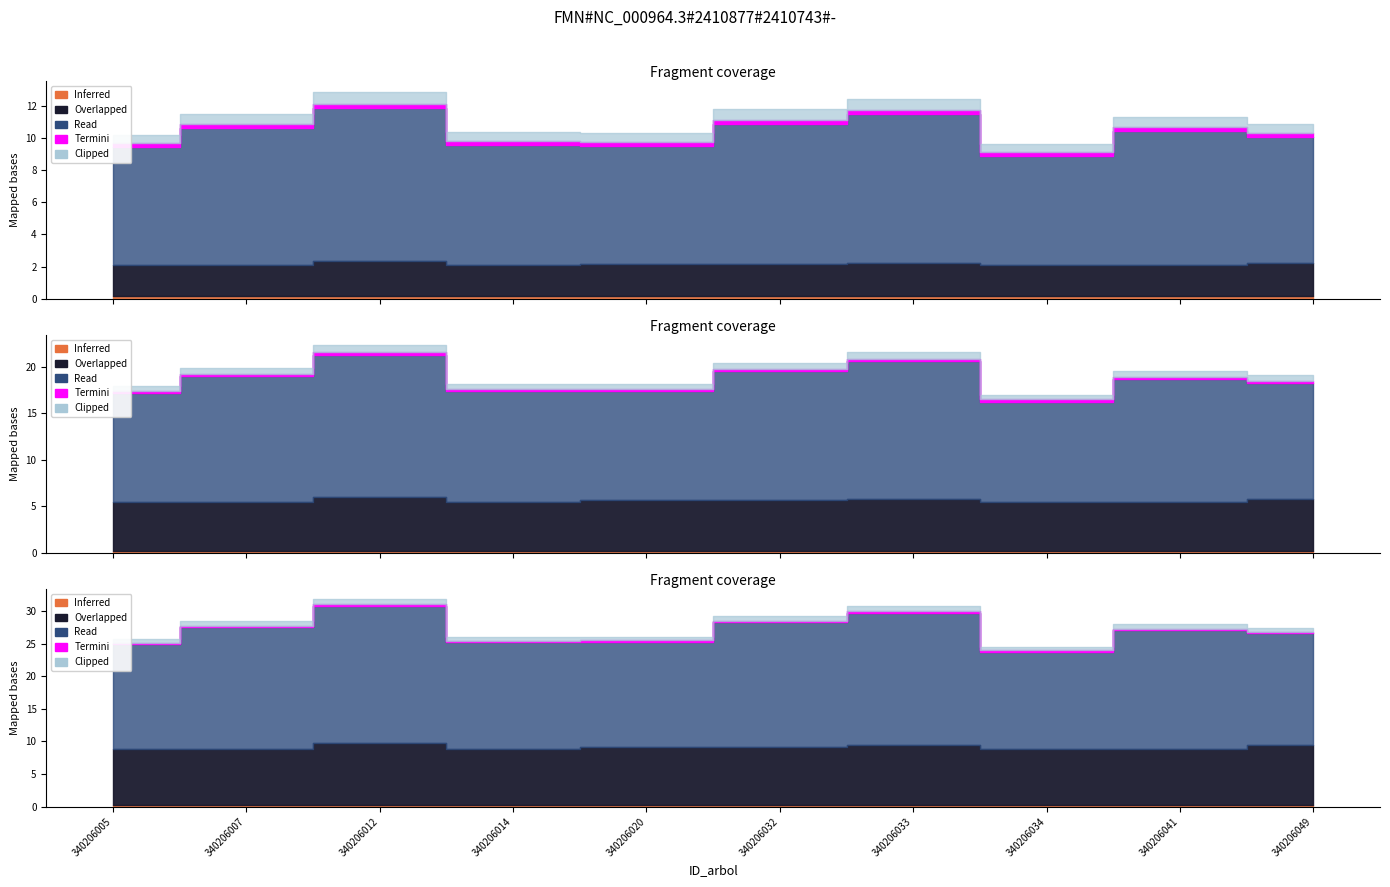

At which category does the chart reach its peak across all series?

340206012